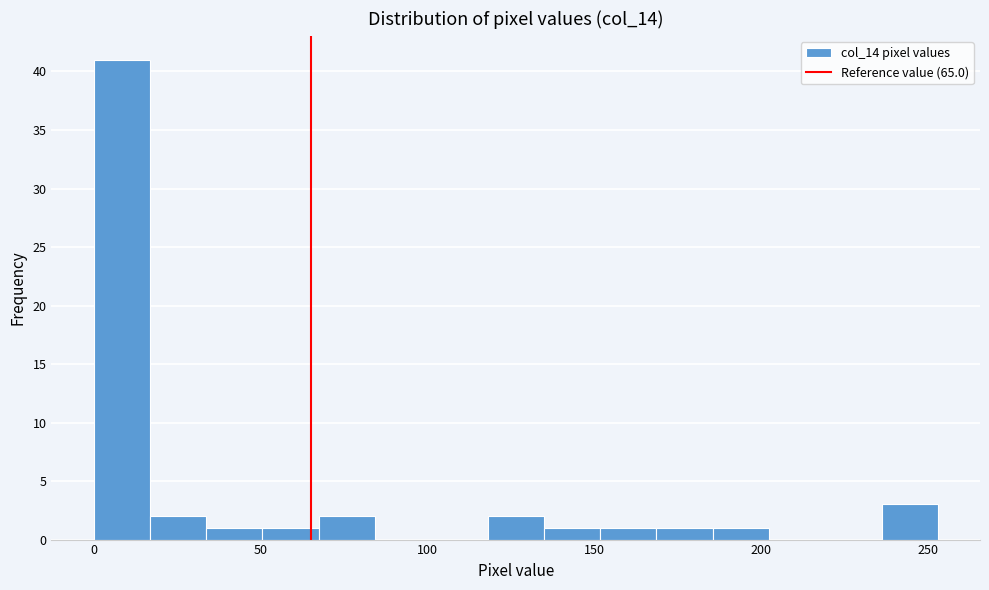

Read against the x-axis, roughly where is the centre of the tallest bar?

10